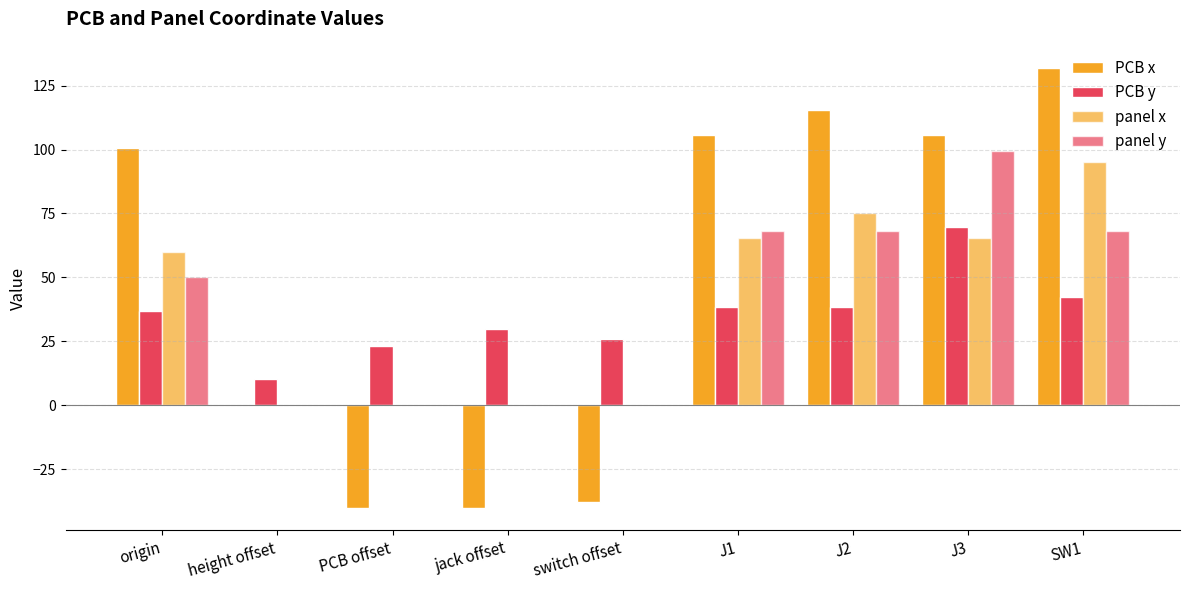

What is the sum of all PCB x values?

441.0